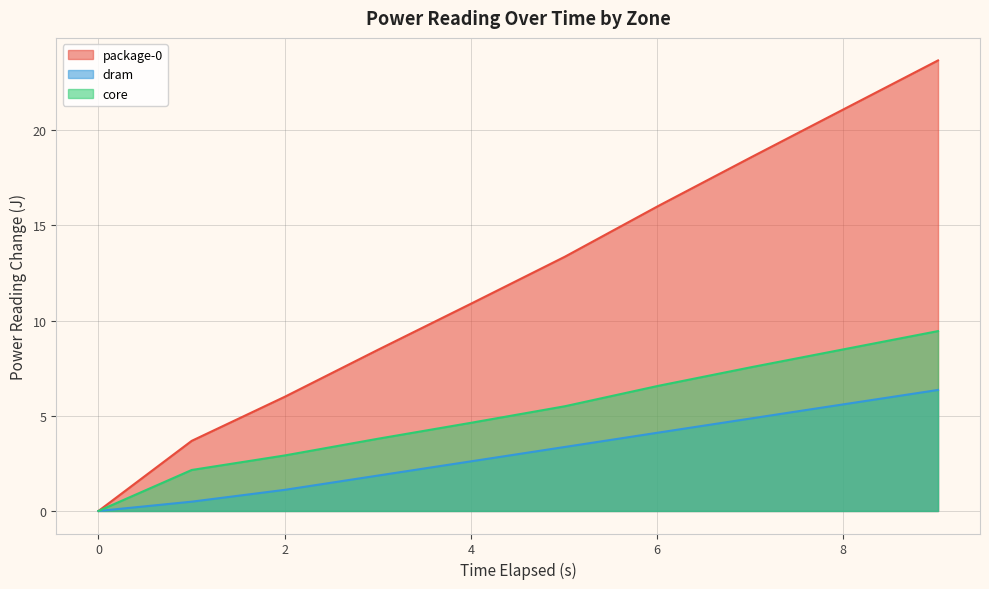

Which category has the highest value in the core series?

9.016894842